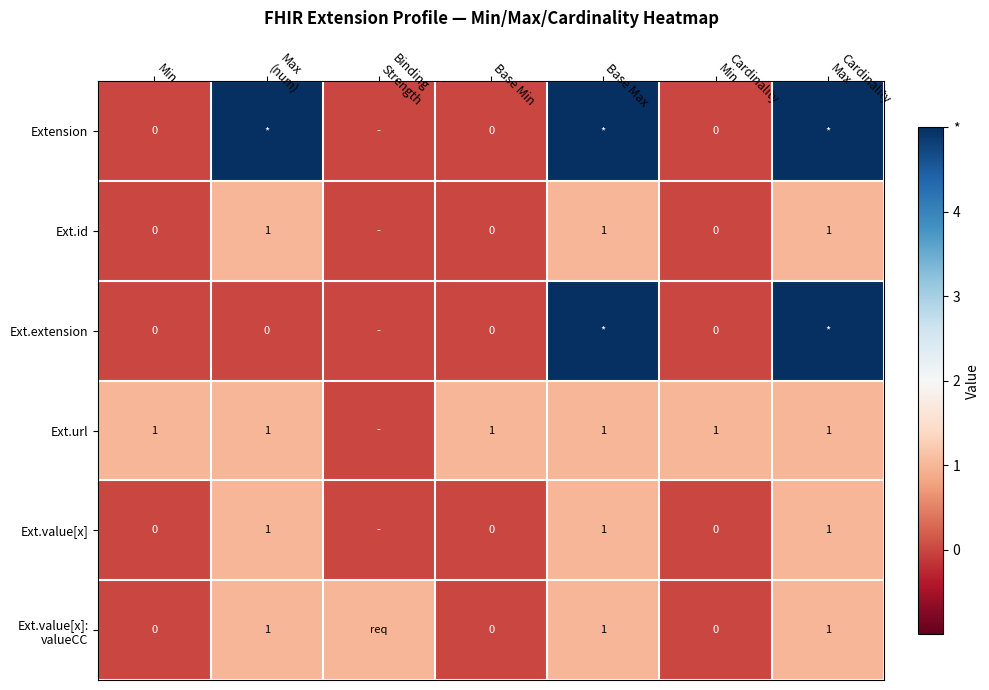

The Ext.value[x] series shows 1 at Base Max. True or false?

True